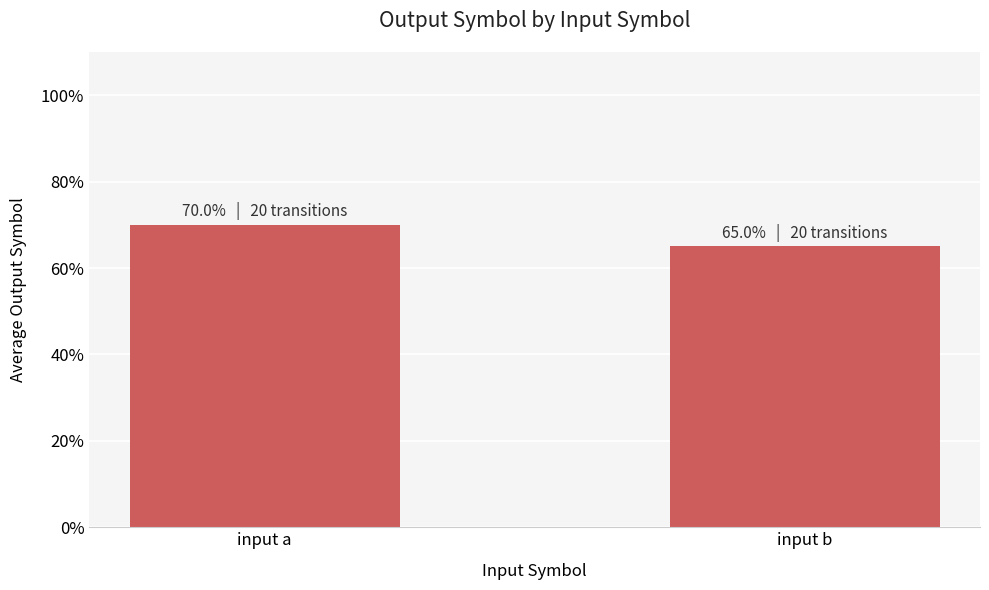

List the labels in order of value, largest first.

input a, input b